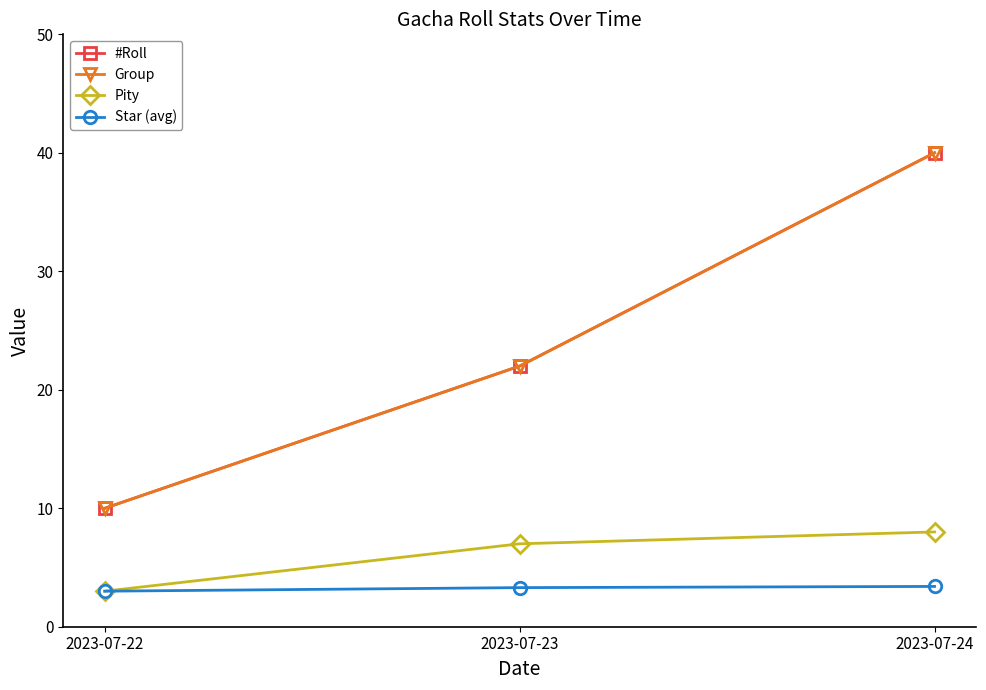

How many lines are shown in the chart?

4